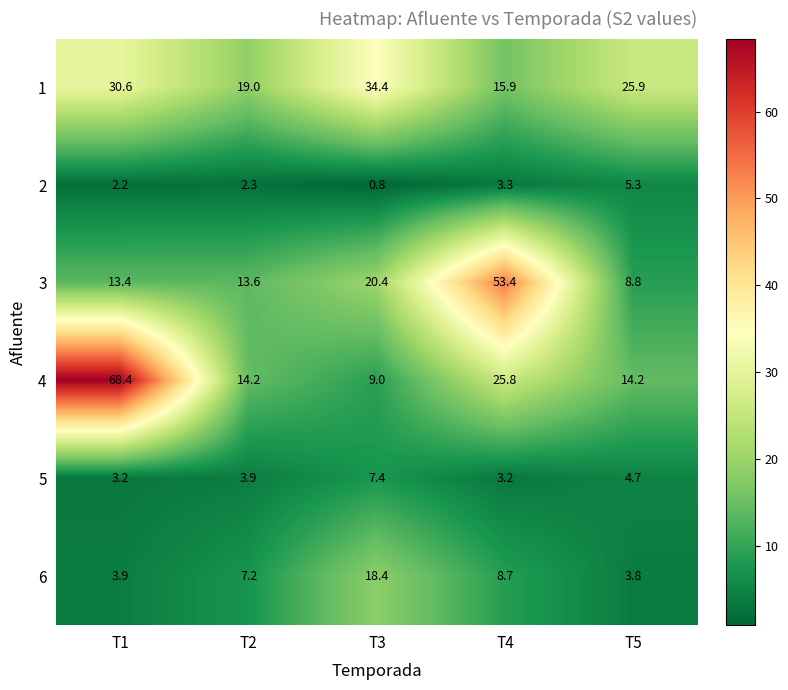

Which series changed the most between T2 and T4?

3